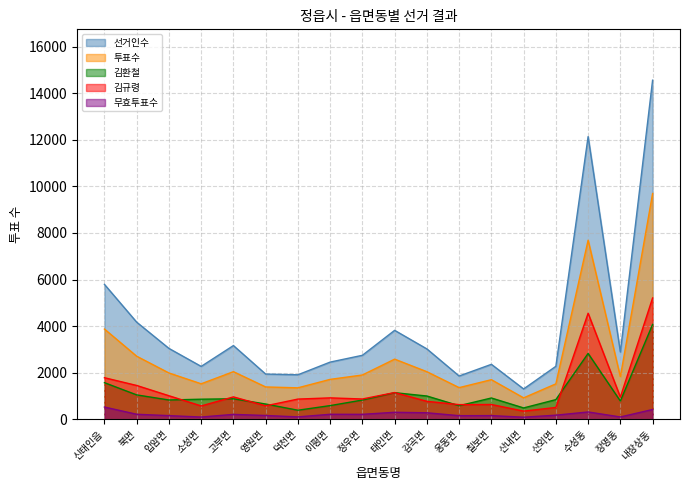

What is the value of the 투표수 point at the 5th from the left?

2042